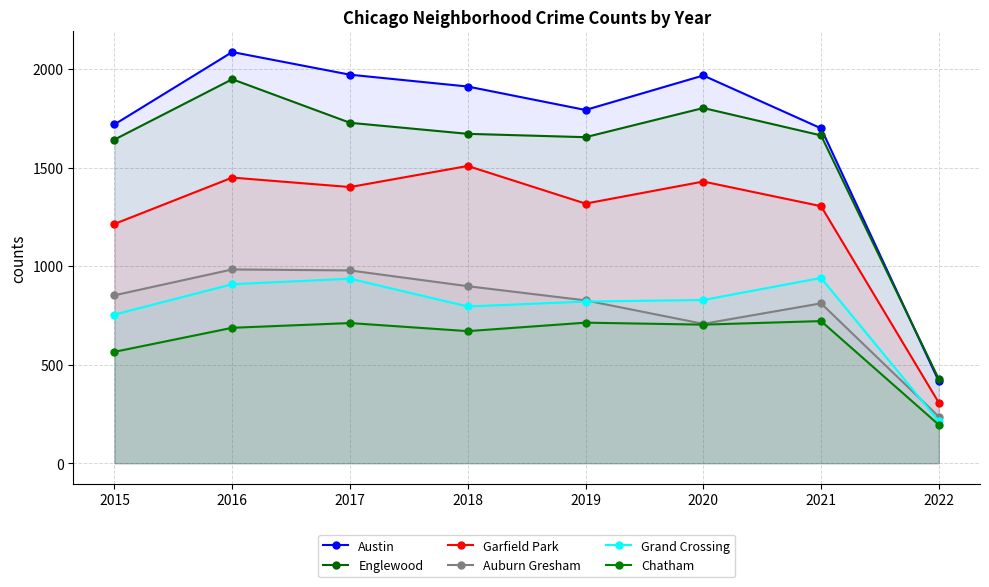

In Auburn Gresham, how many points are lower than both neighbors (excluding endpoints)?

1